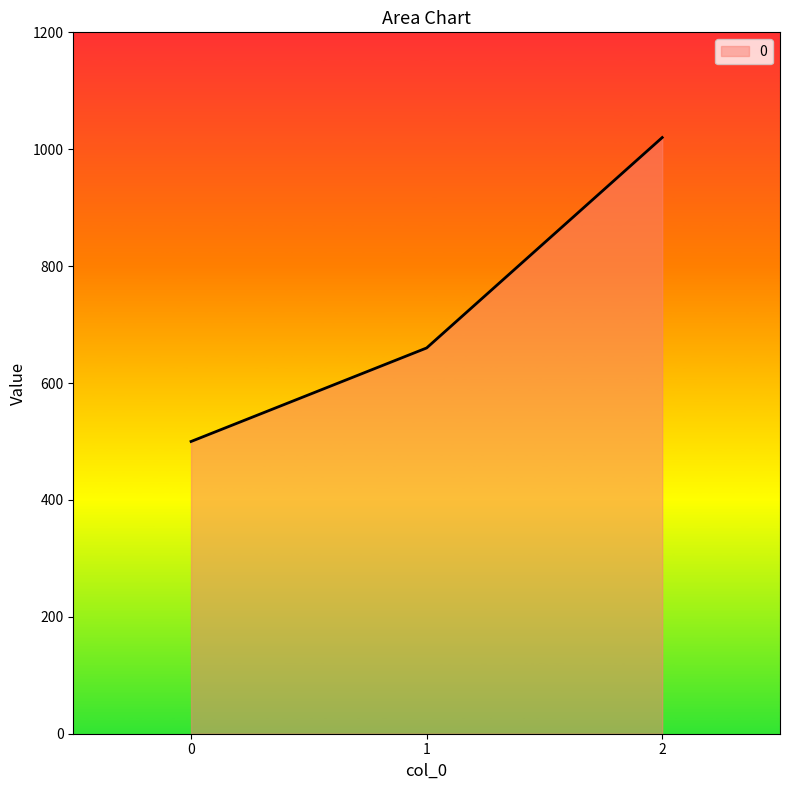

At which label is the value closest to 760?

1